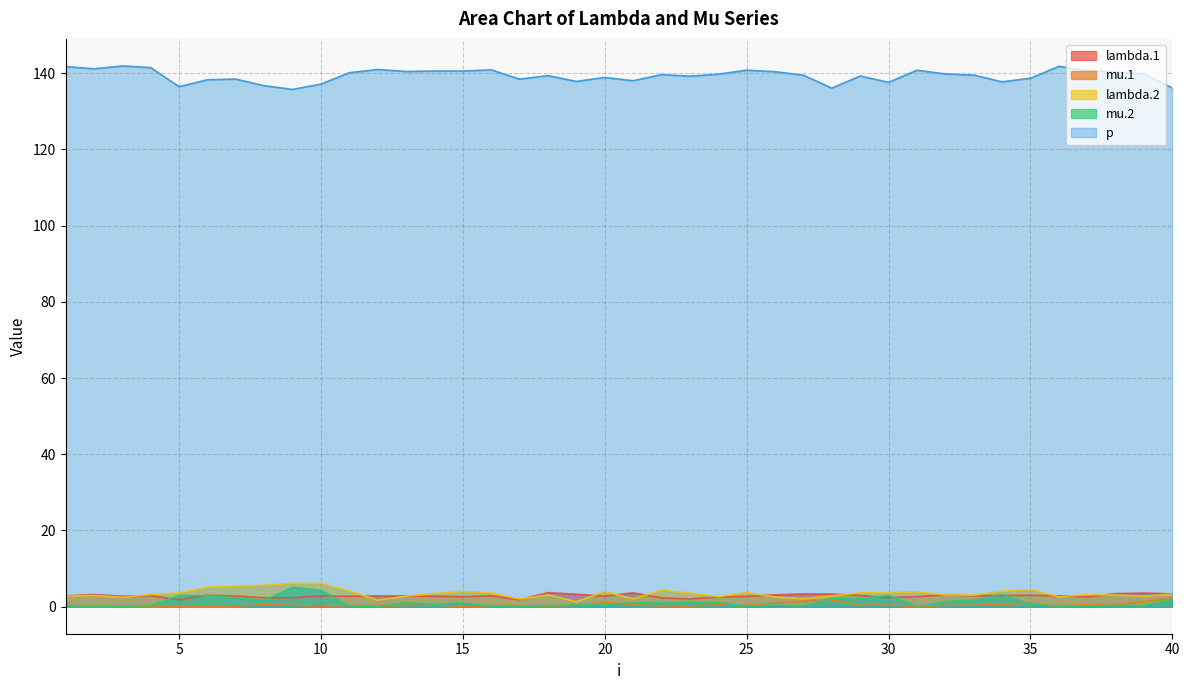

Where is mu.1 nearest to the value 1?

35